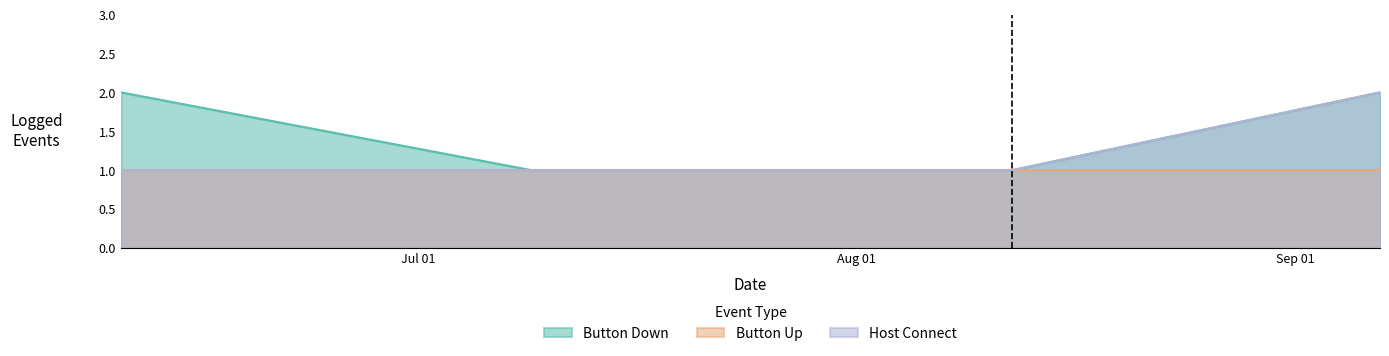

Between 2020-09-07 and 2020-08-12, which is larger?

2020-09-07